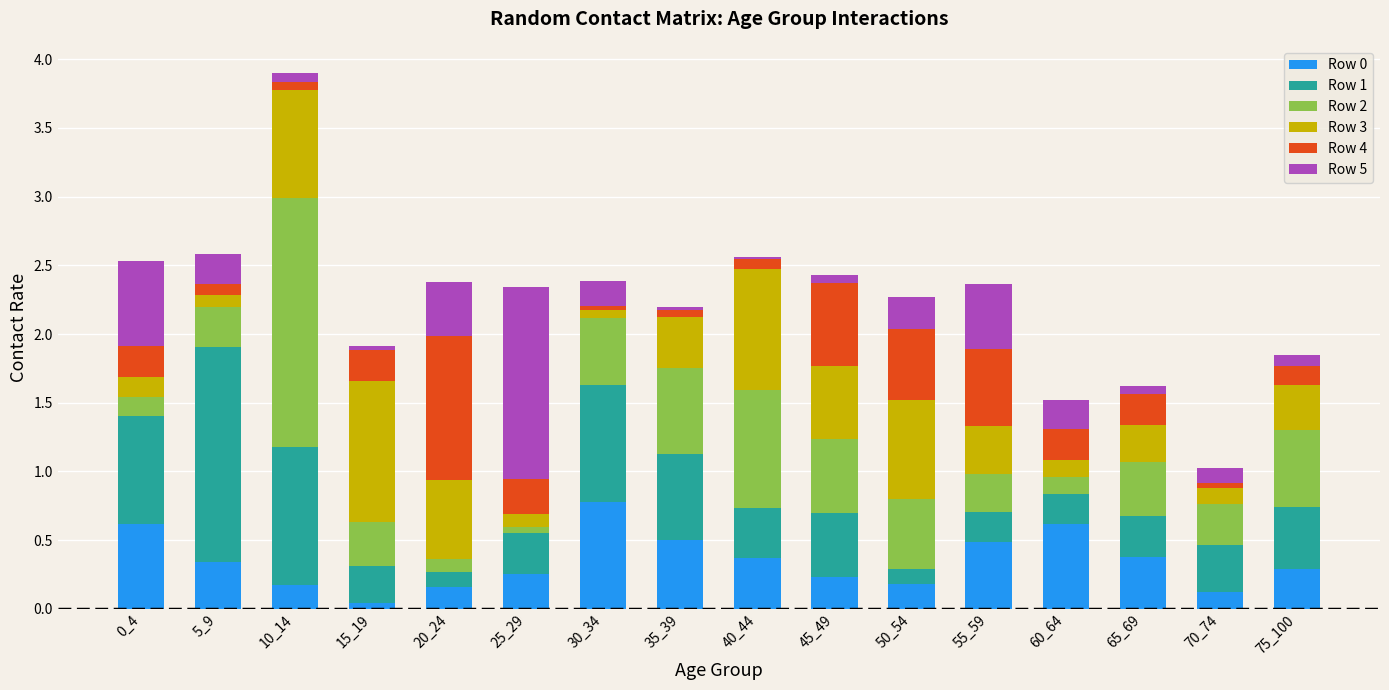

At which category is the sum across all series the highest?

10_14